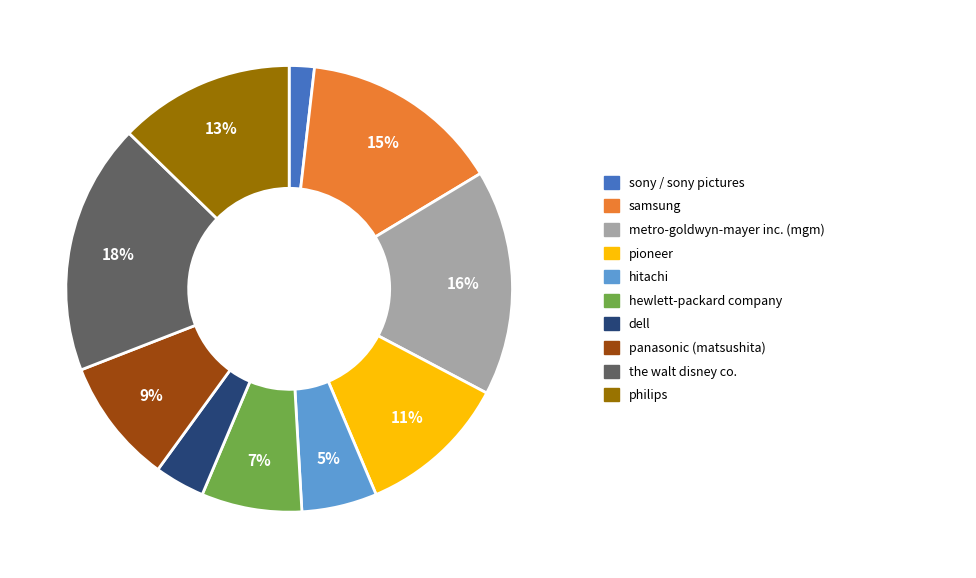

To the nearest percent, what is the average slice percentage?

10%